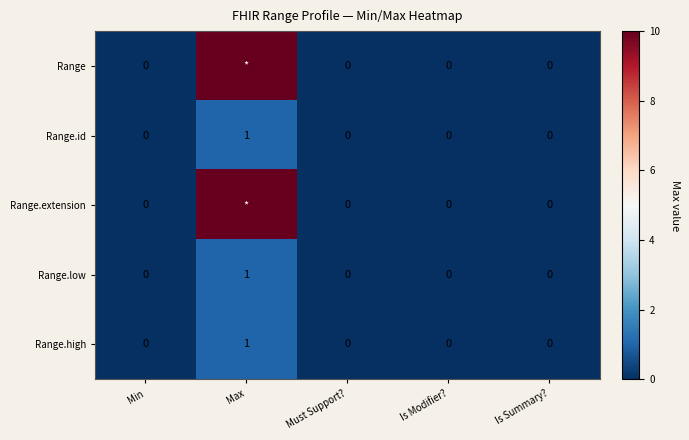

Is it true that Range.low equals 0 at Must Support??

True